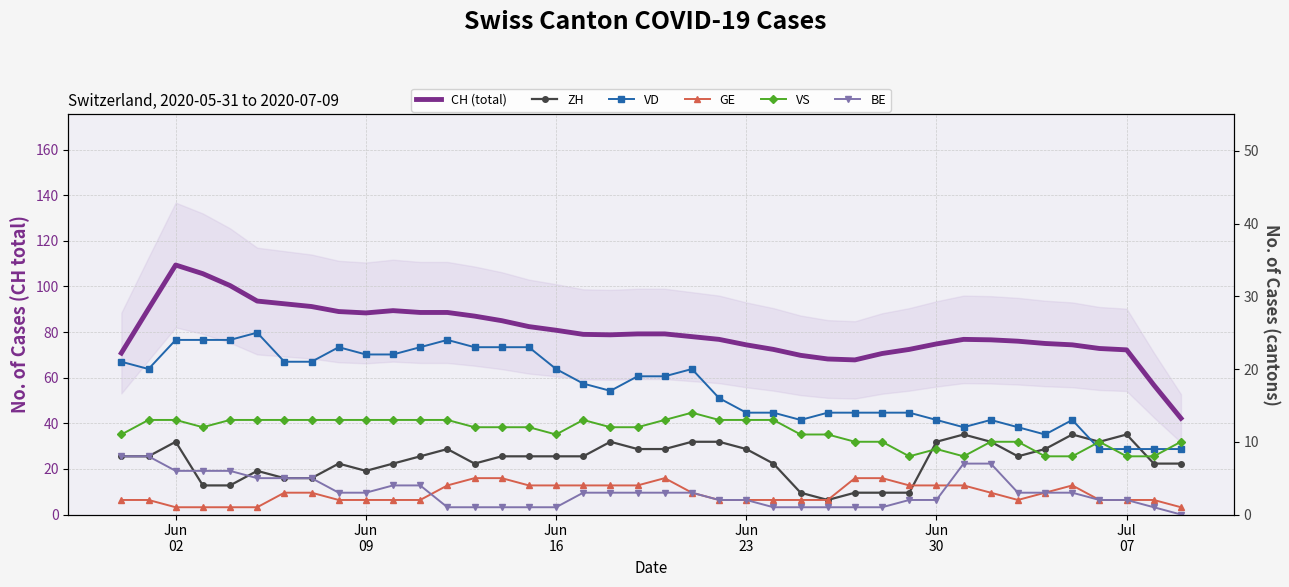

True or false: GE and CH (total) cross at least once.

False